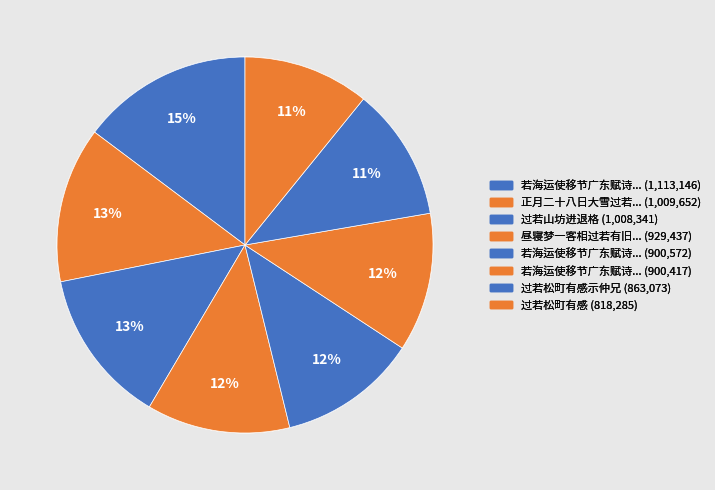

Count the number of slices in the pie.

8